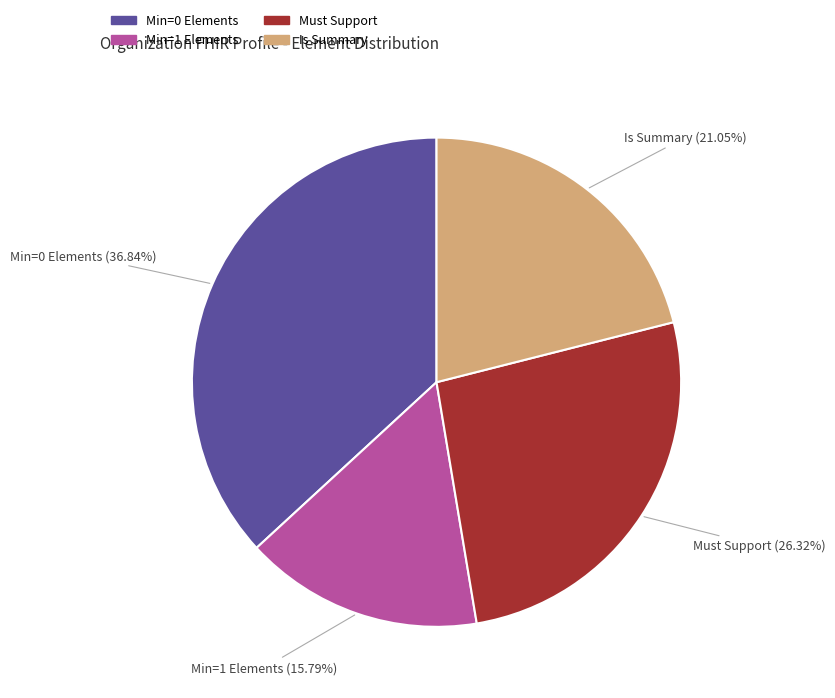

Count the number of slices in the pie.

4